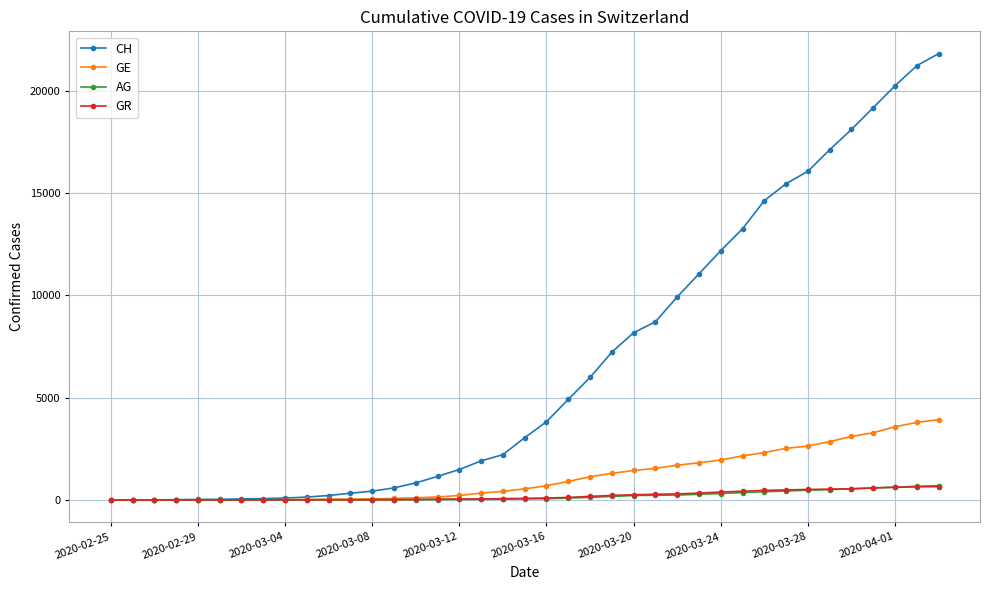

Which series has the largest range (max minus min)?

CH